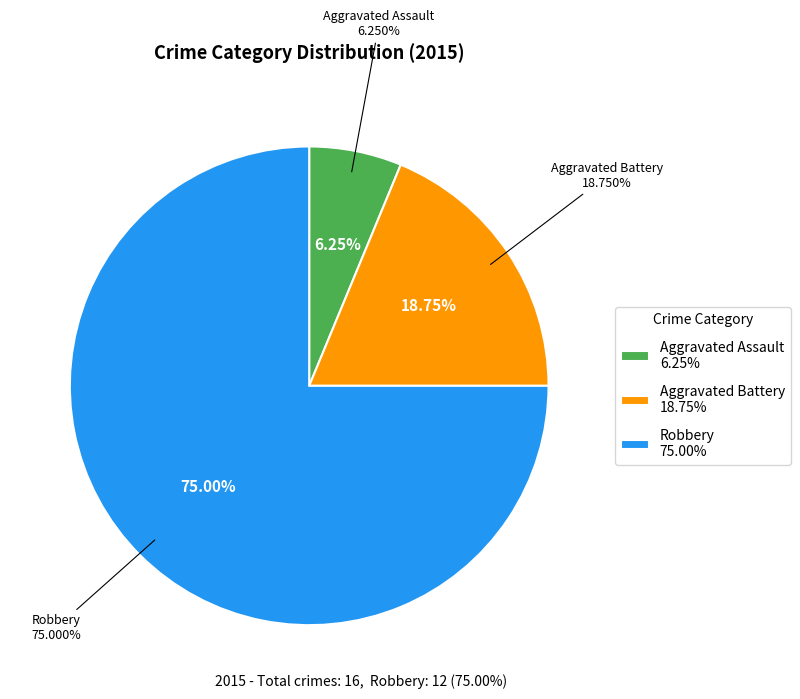

How many slices are in this pie chart?

3